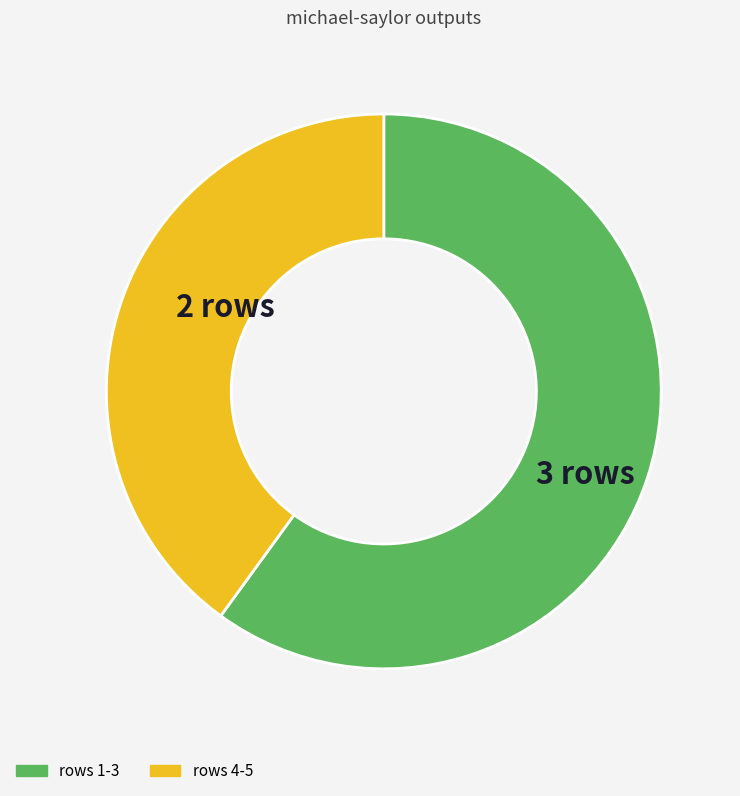

Which has a higher value, rows 4-5 or rows 1-3?

rows 1-3